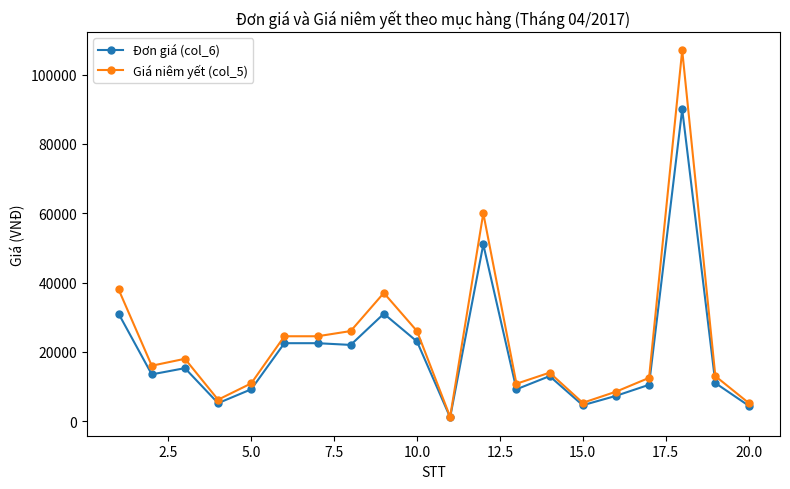

How many data points in Giá niêm yết (col_5) are less than 16000?

10